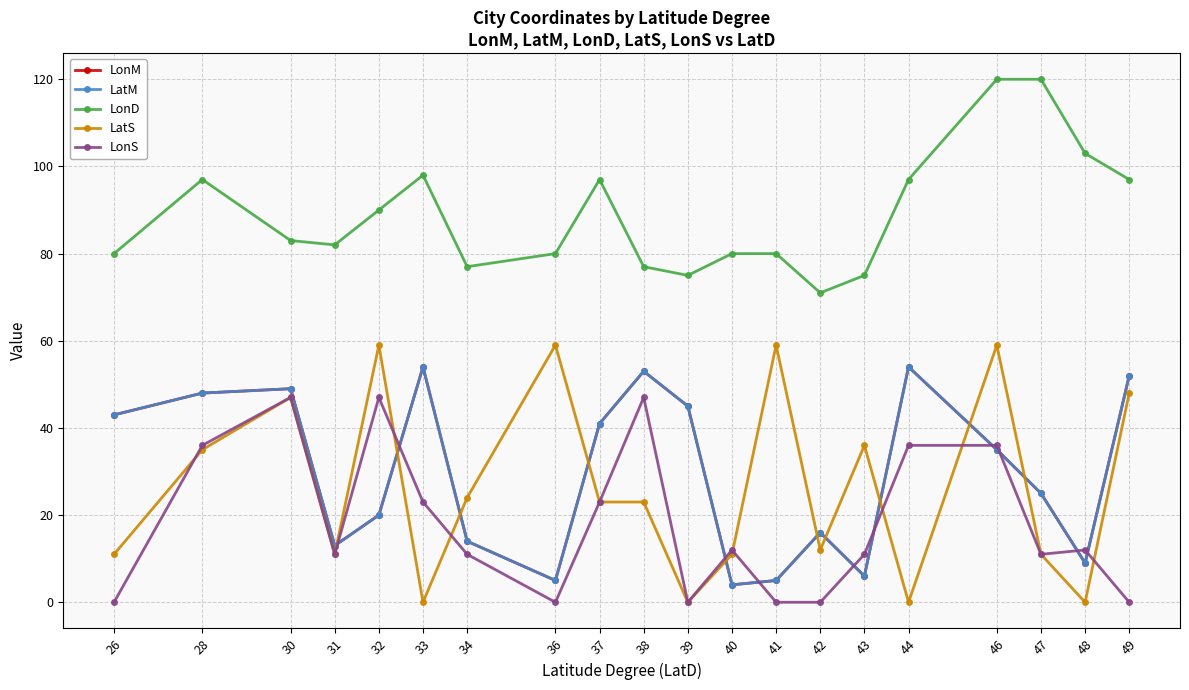

Where is the first local minimum for LatM?

31